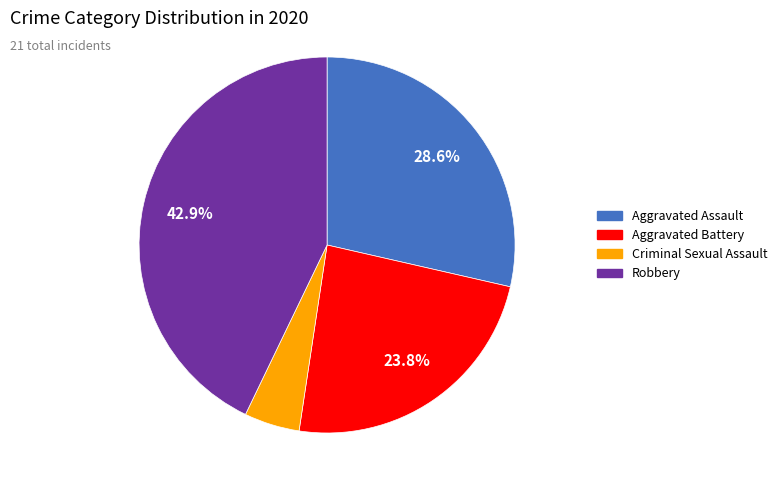

Does Robbery account for over 50% of the chart?

No